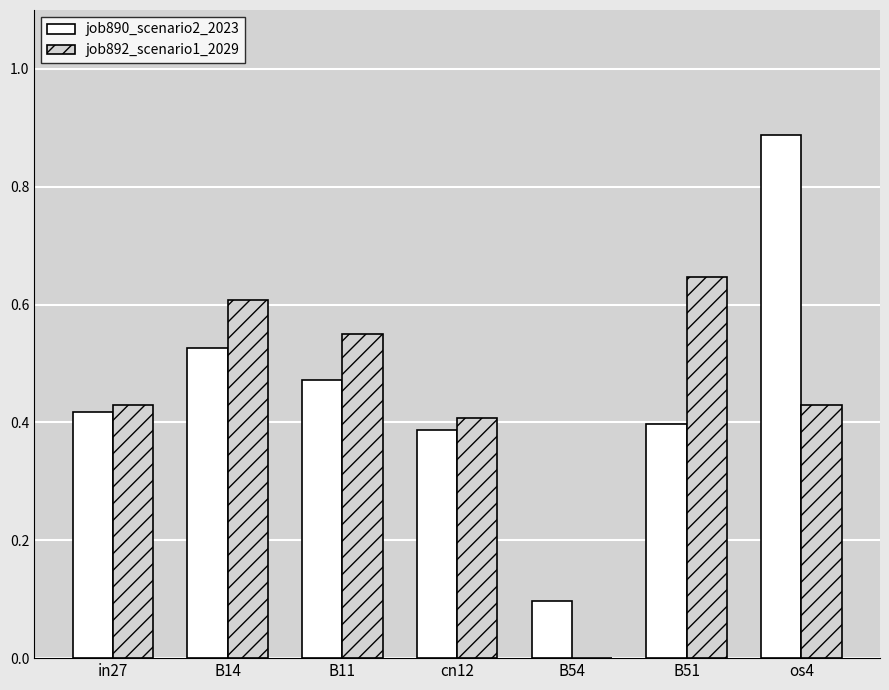

Which series changed the most between B14 and B11?

job892_scenario1_2029